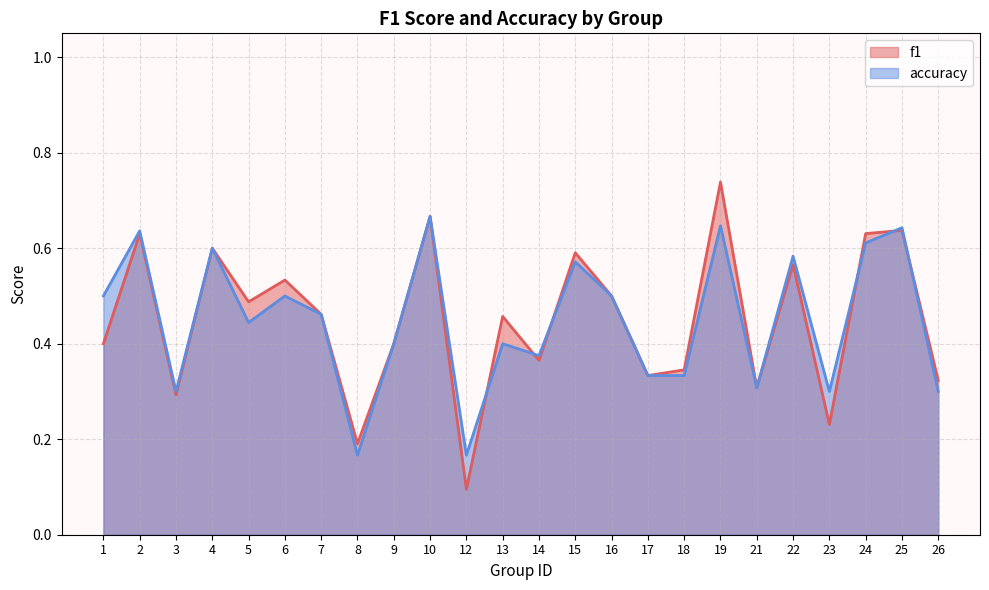

After their last crossing, which series has the higher values: accuracy or f1?

f1